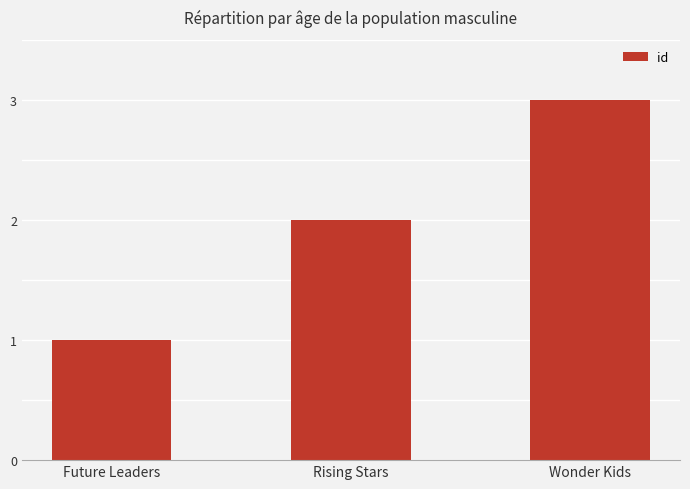

What is the sum of the values at Rising Stars and Wonder Kids?

5